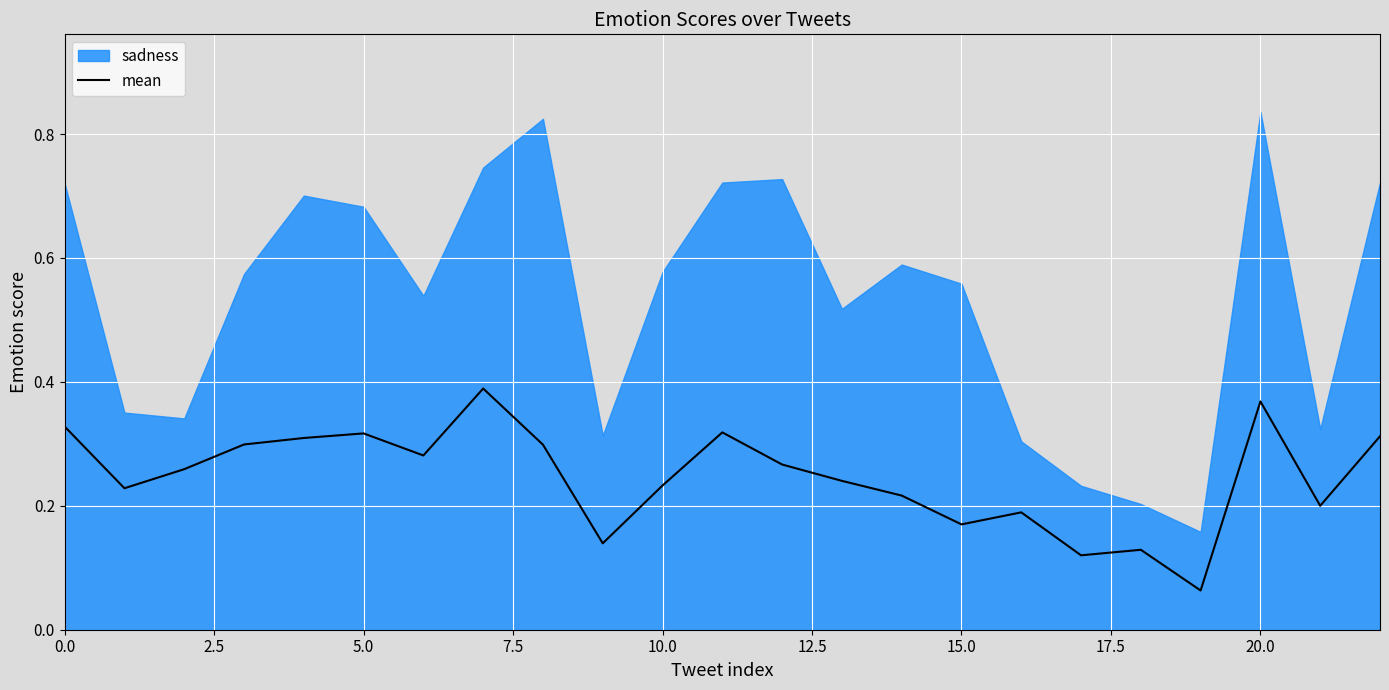

The mean series shows 0.1 at 15.0. True or false?

False